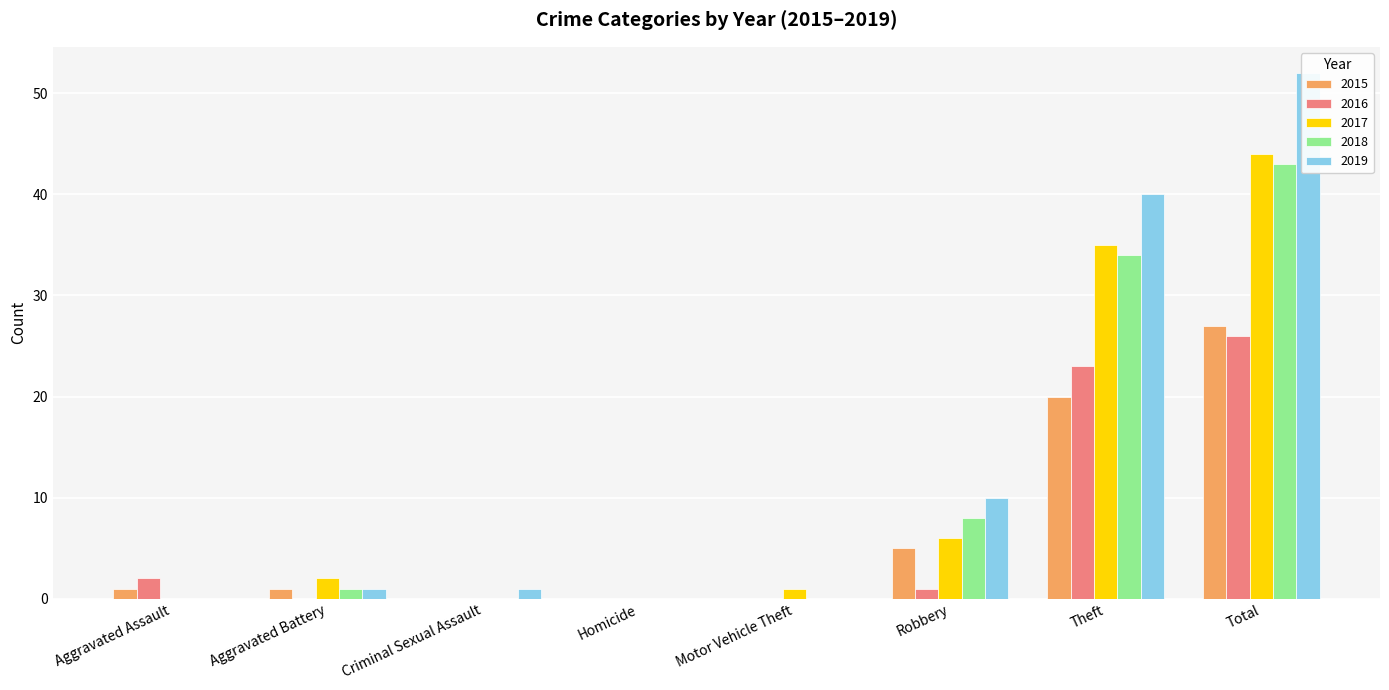

Is it true that 2017 equals 0 at Criminal Sexual Assault?

True